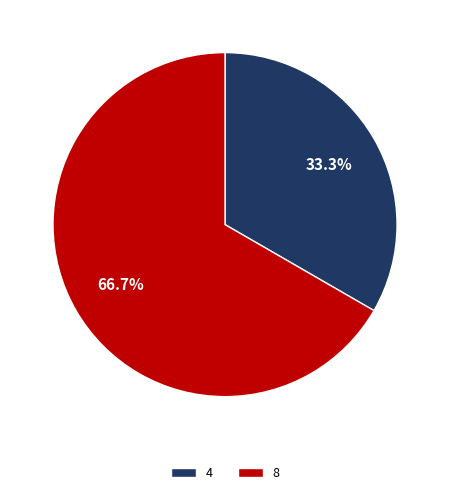

To the nearest percent, what is the difference between the largest and smallest slice percentages?

33%